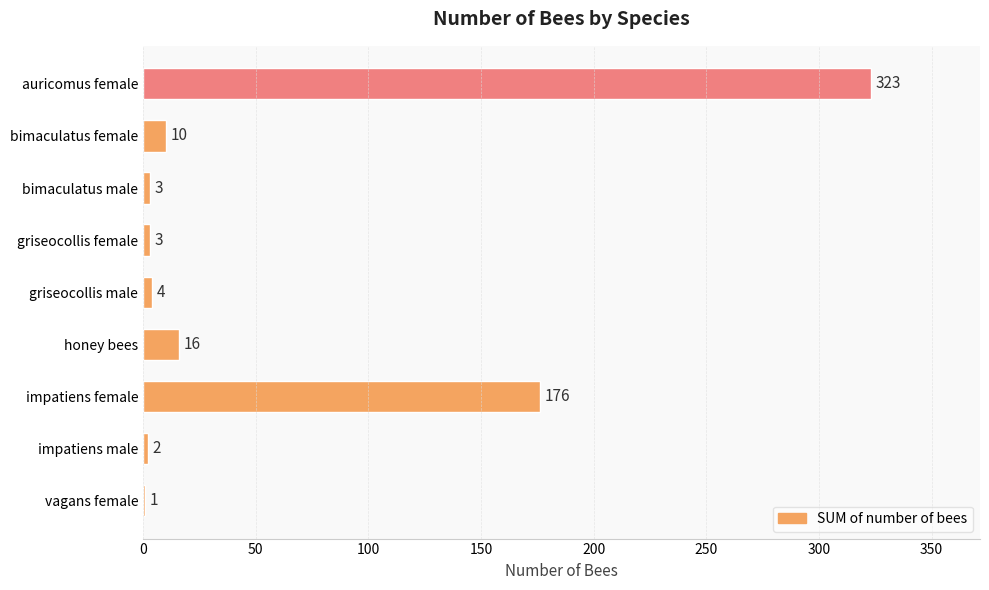

Are the bars horizontal?

Yes